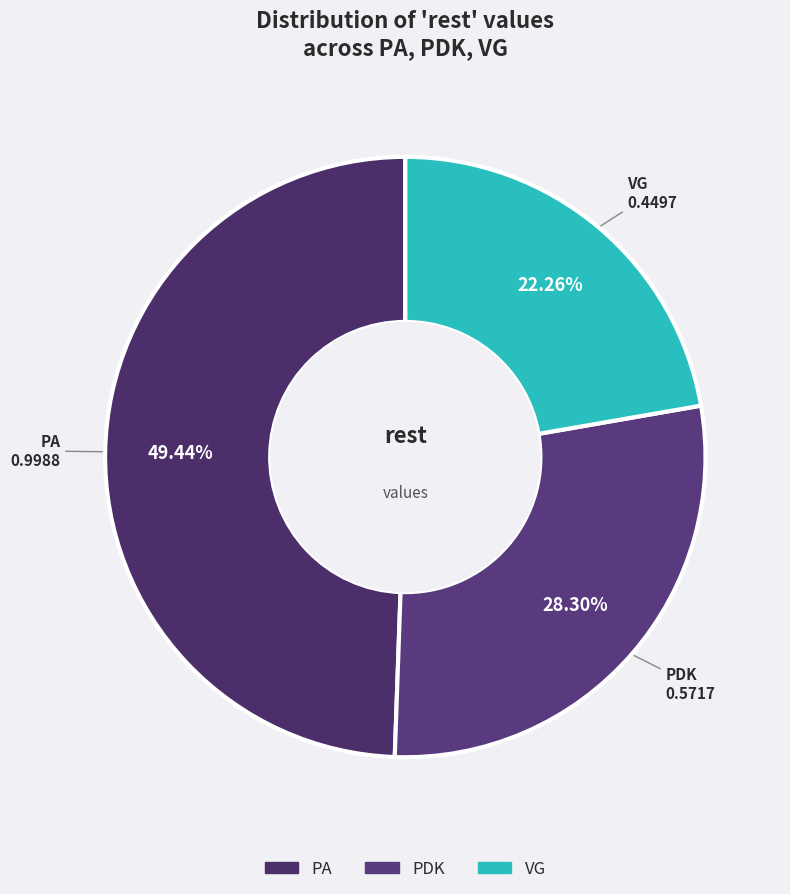

Which category has the biggest portion of the pie?

PA